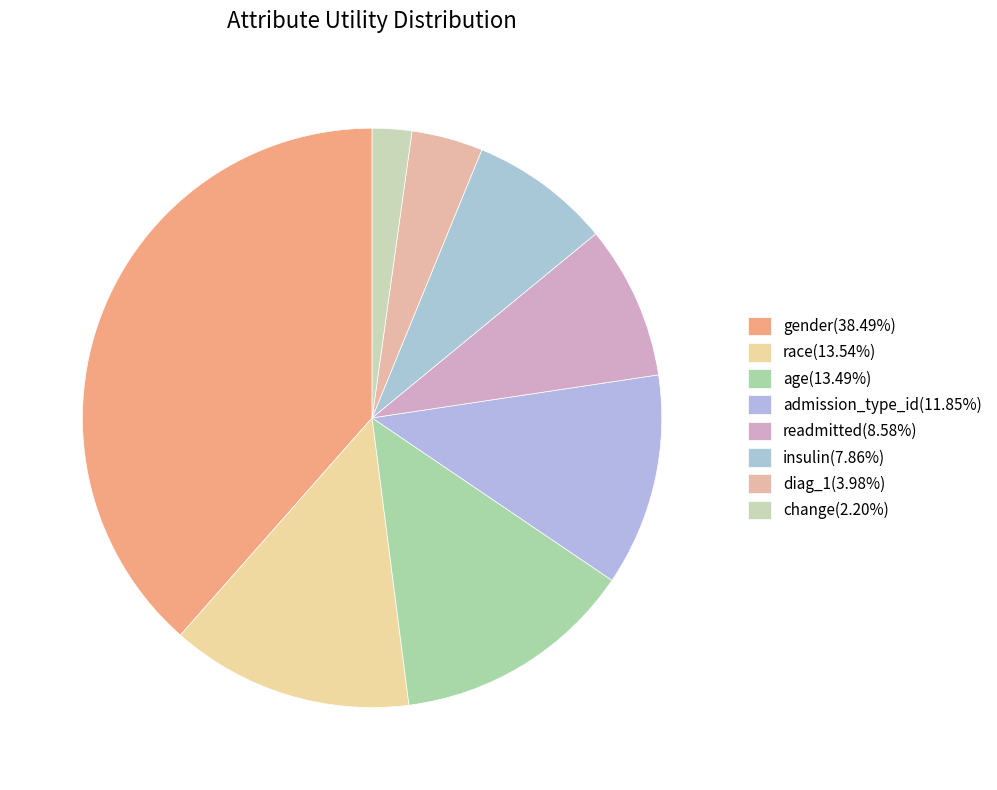

Which category has the smallest portion of the pie?

change